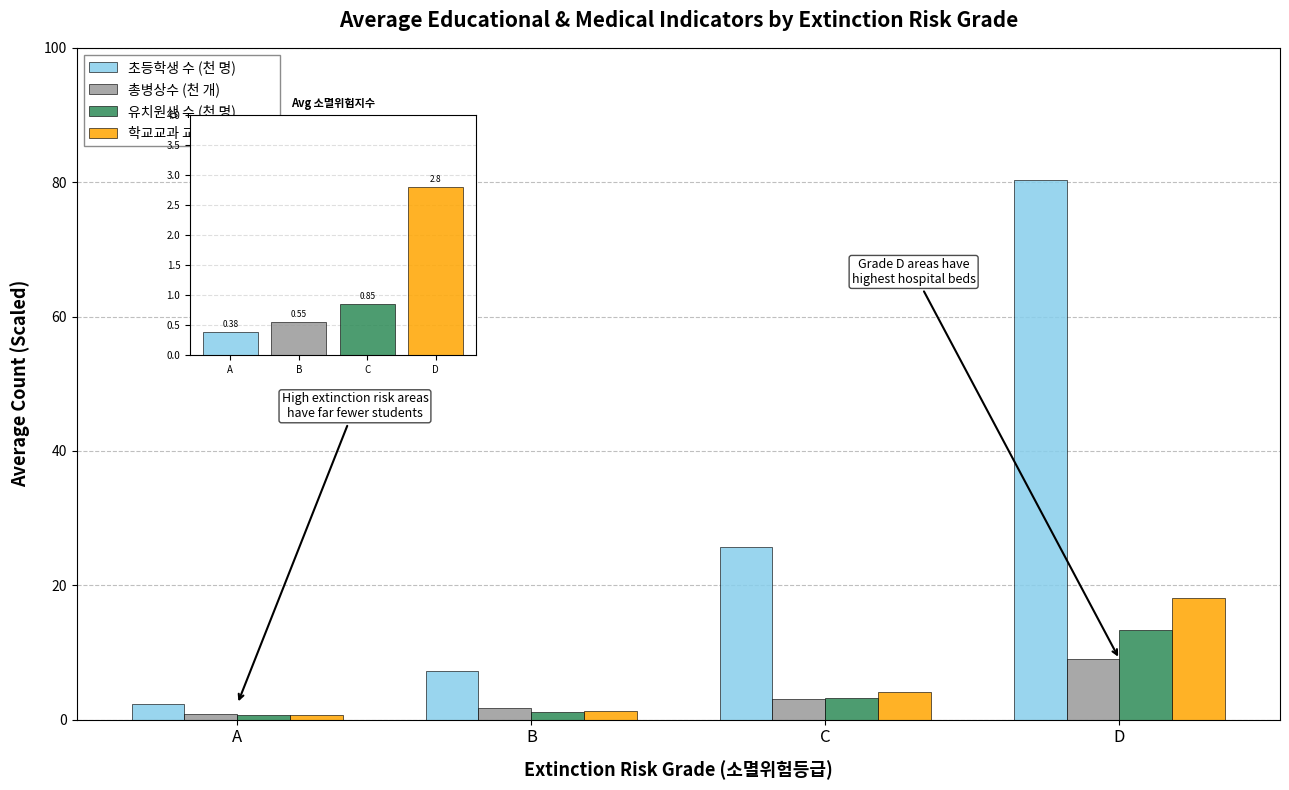

Rank the categories by 소멸위험지수 value from highest to lowest.

D, C, B, A